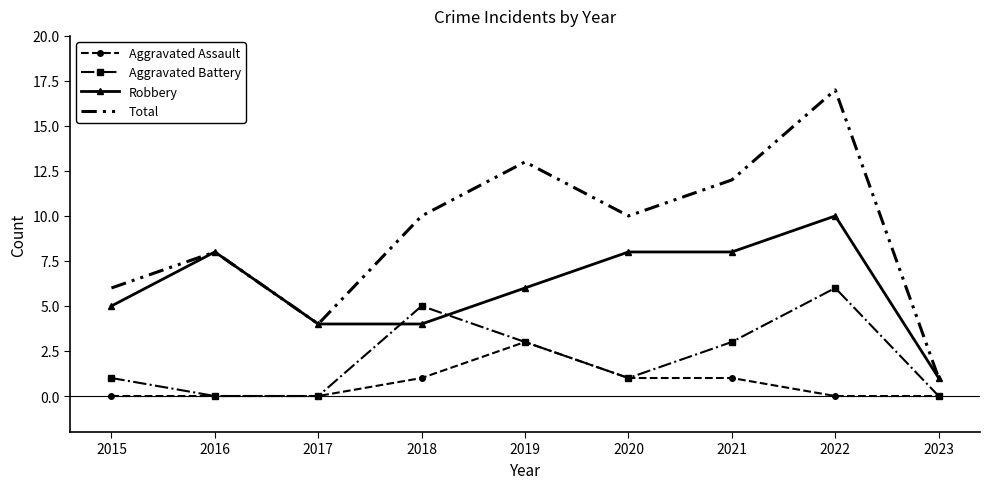

At which category is the sum across all series the highest?

2022